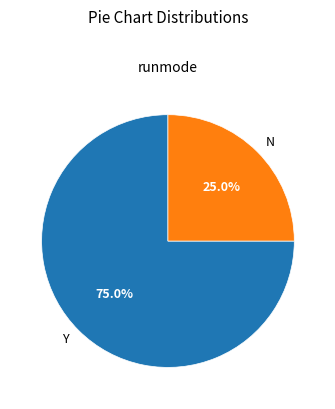

What is the largest slice in the pie chart?

Y